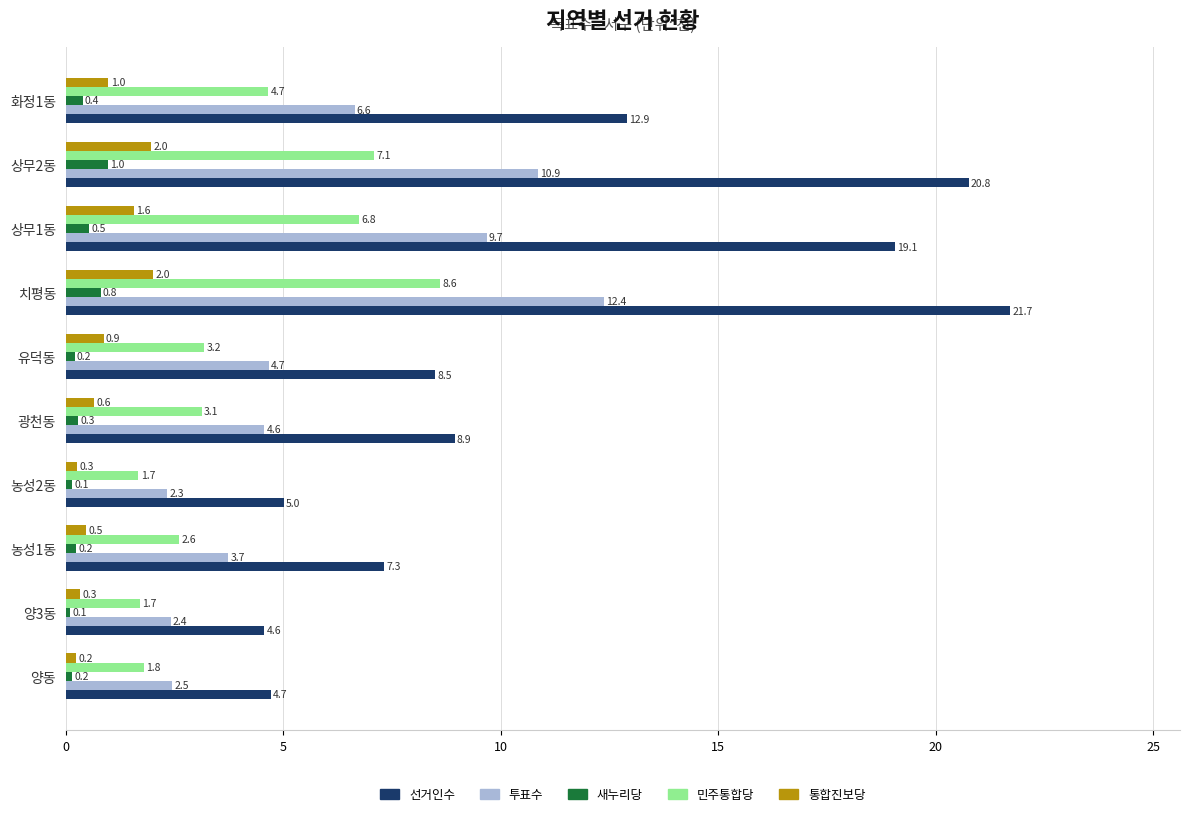

Which series has the widest spread of values?

선거인수